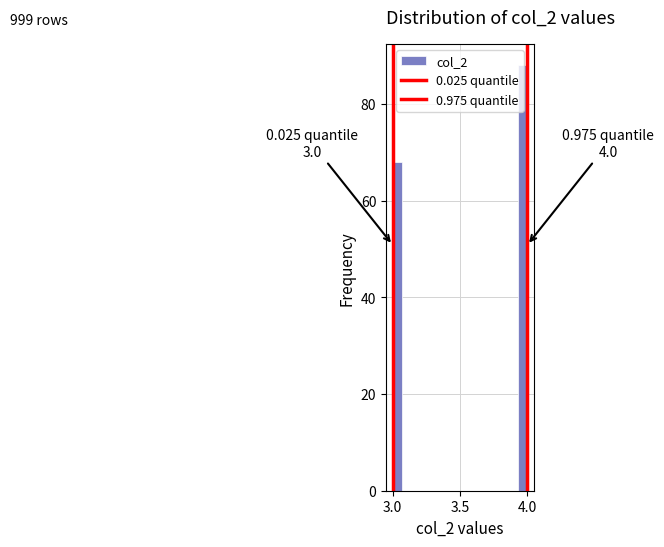

Read against the x-axis, roughly where is the centre of the tallest bar?

3.95